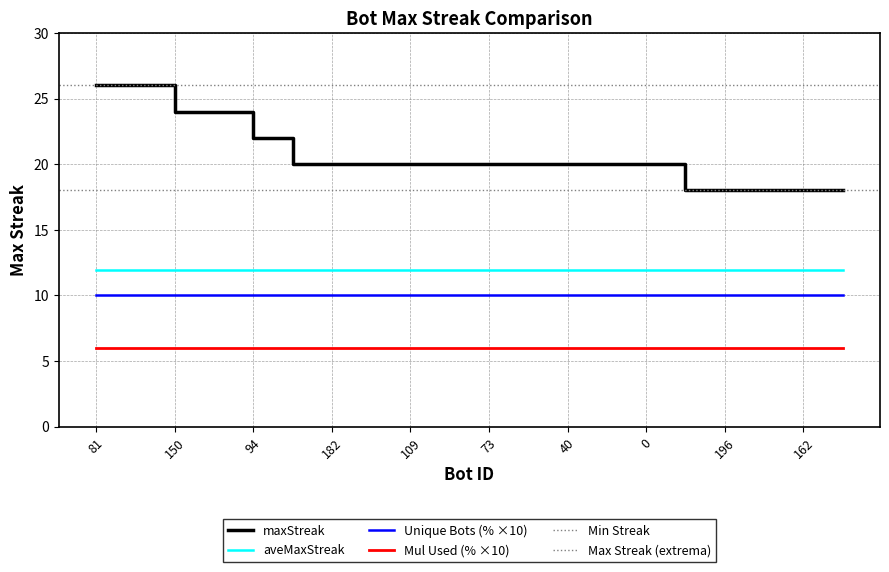

True or false: the data has more than 1 interior local peaks.

False